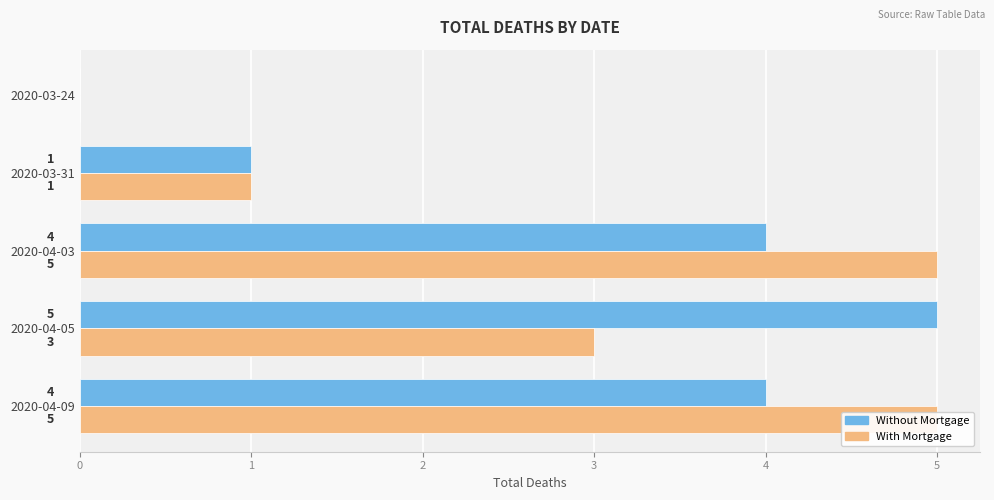

Which series has the largest total across all categories?

Without Mortgage